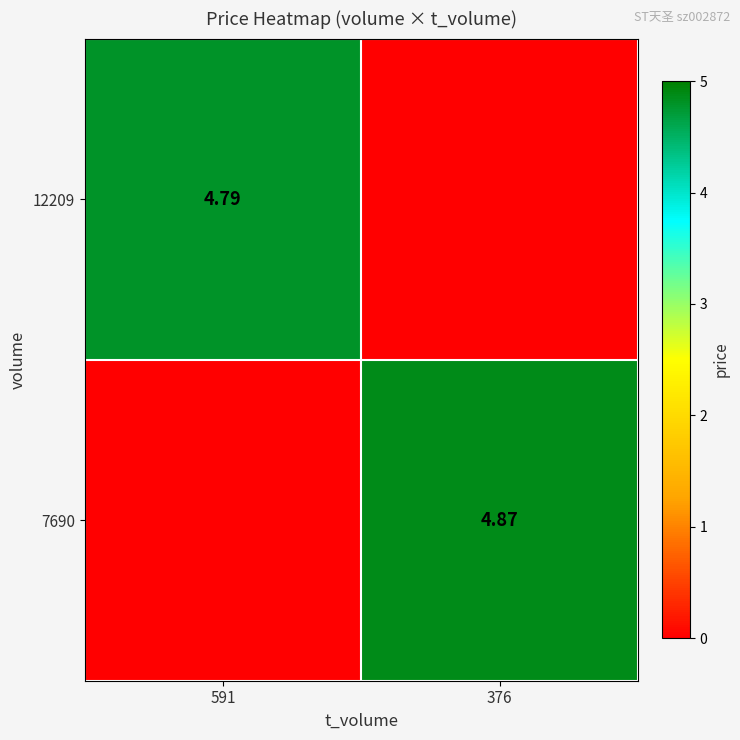

Is it true that 12209 equals 3.0 at 591?

False